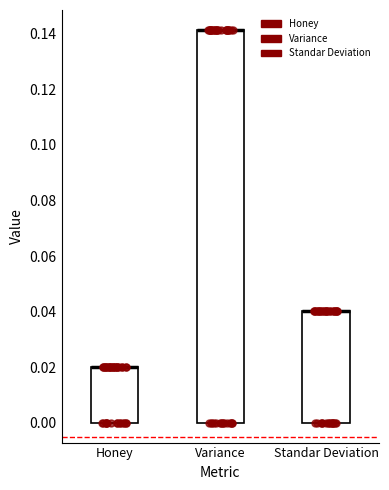

Where is the upper edge of the box for Honey on the y-axis? The values are not printed on the chart, so give them approximately, as read against the axis.

0.020